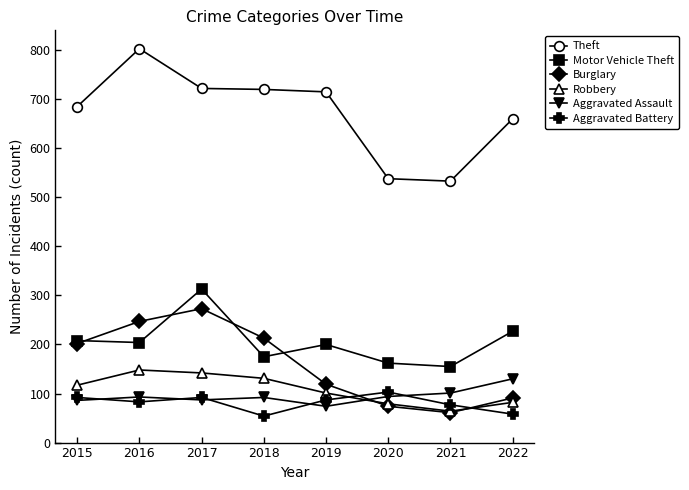

What is the greatest value displayed?

803